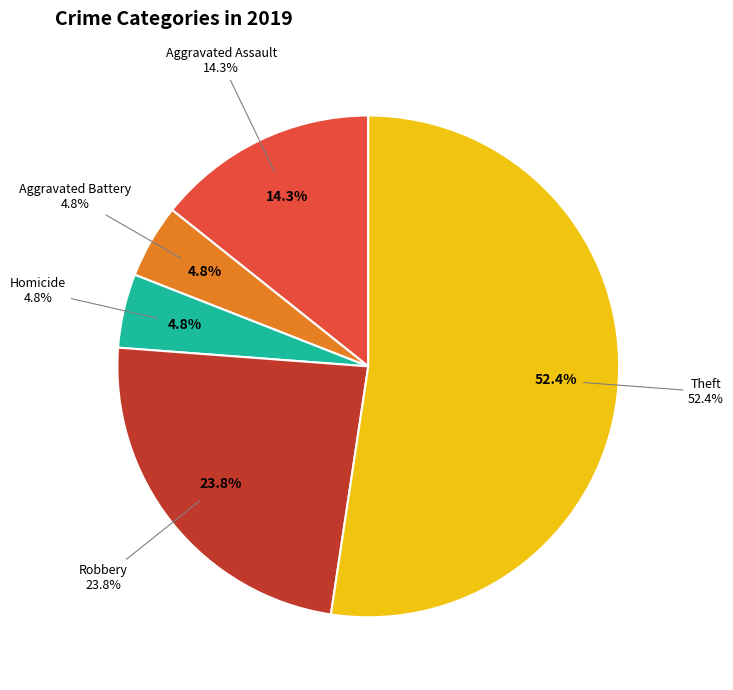

Is there any slice that represents more than half of the pie?

Yes